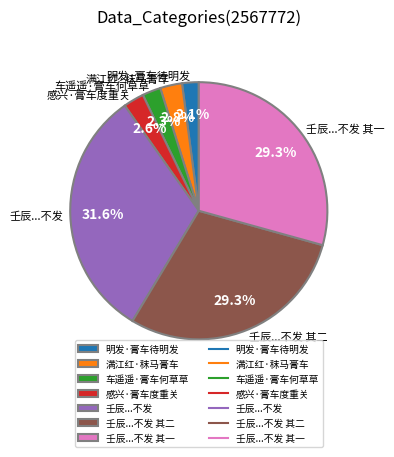

Is it true that 满江红·秣马膏车 is 3% of the pie?

True